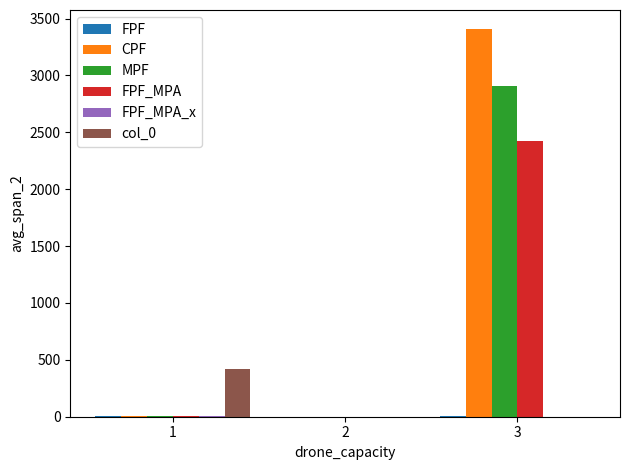

At which category is the sum across all series the highest?

3